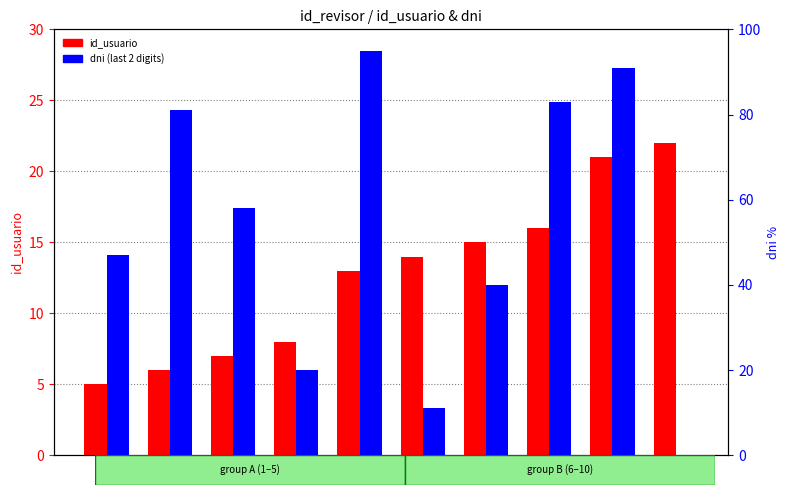

Rank the series at 5 from lowest to highest value.

id_usuario, dni (last 2 digits)